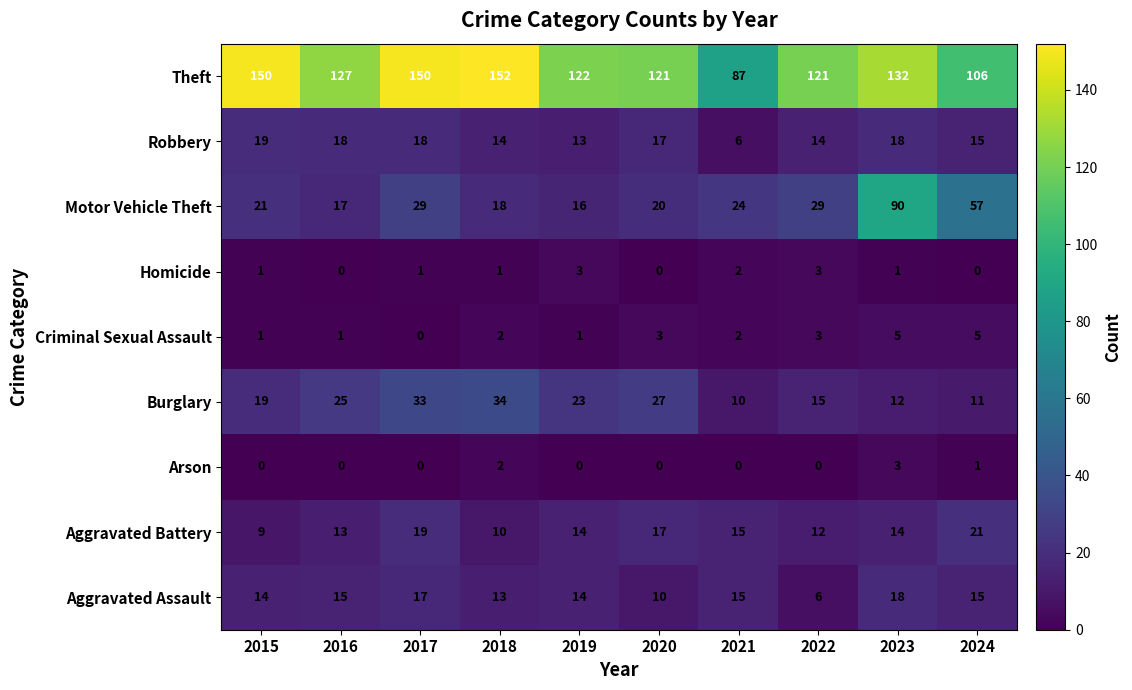

True or false: Criminal Sexual Assault has a value of 5 at 2022.

False